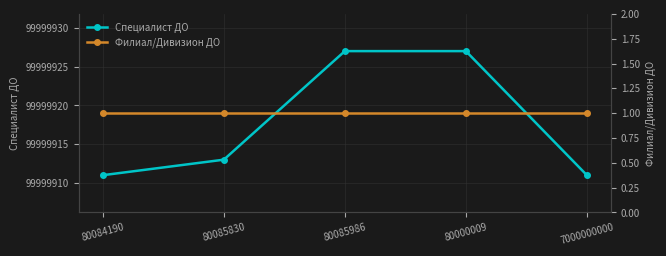

At which category does the chart reach its peak across all series?

80085986